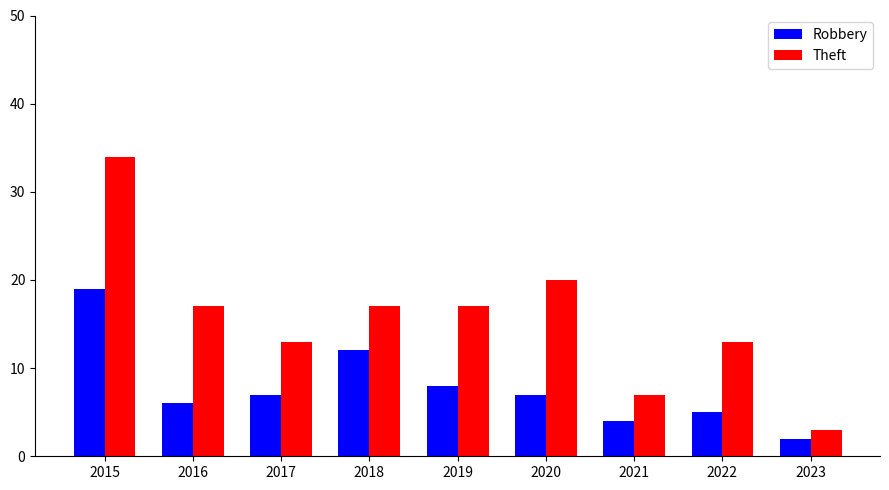

Reading left to right, list all the values displayed in this chart.

Robbery: 2015=19	2016=6	2017=7	2018=12	2019=8	2020=7	2021=4	2022=5	2023=2
Theft: 2015=34	2016=17	2017=13	2018=17	2019=17	2020=20	2021=7	2022=13	2023=3